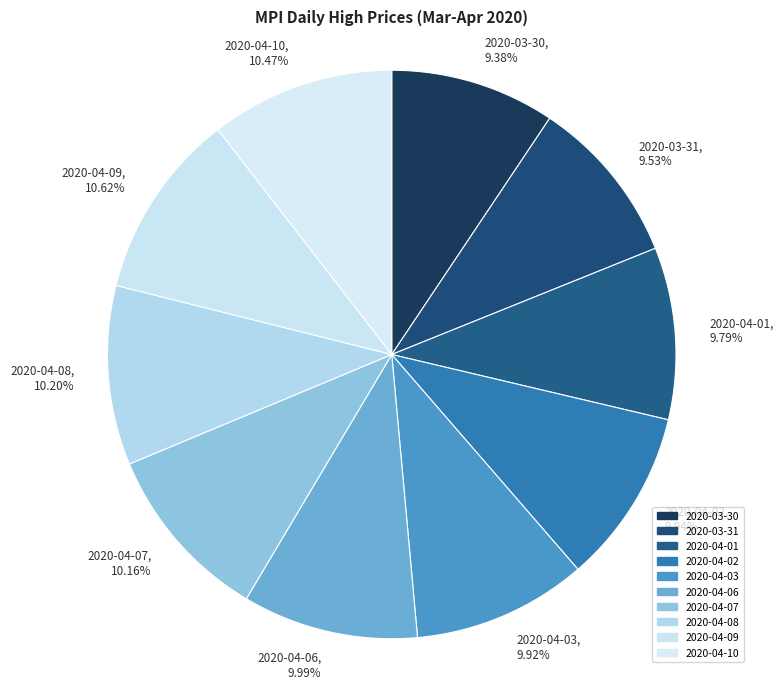

True or false: 2020-03-30 accounts for 9% of the total.

True